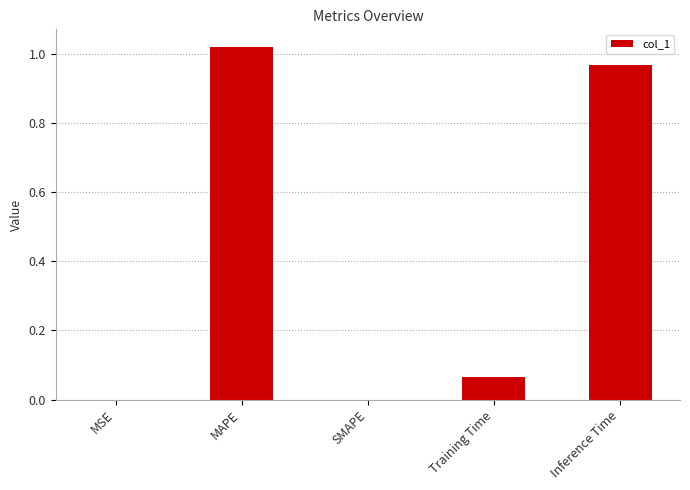

Between SMAPE and Inference Time, which is larger?

Inference Time